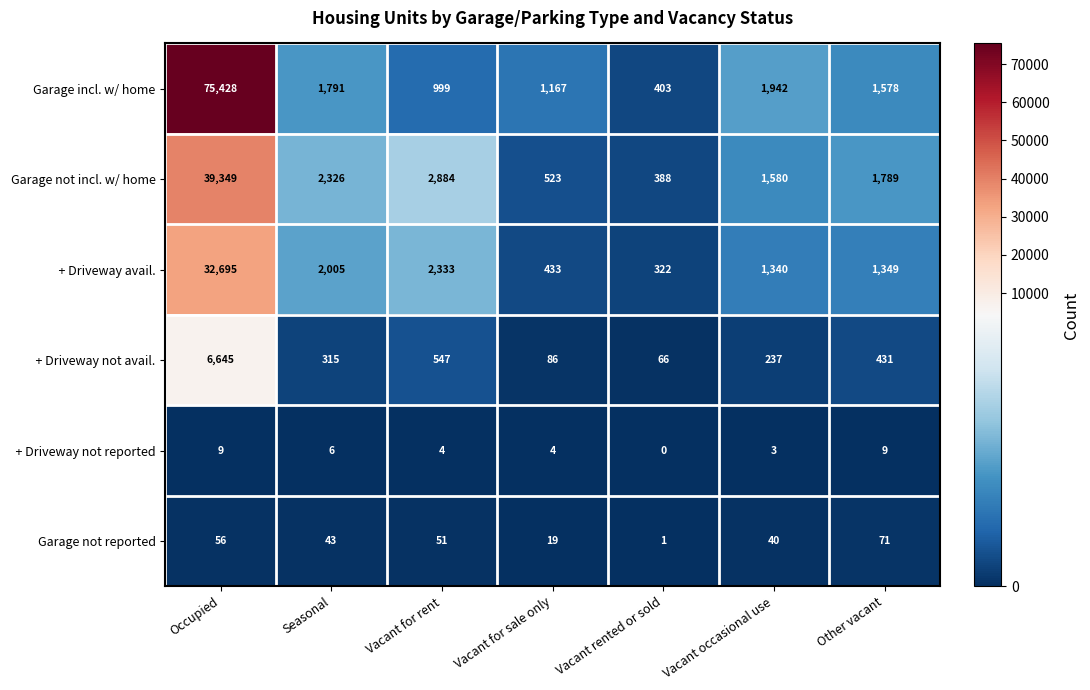

At which category is the sum across all series the highest?

Occupied